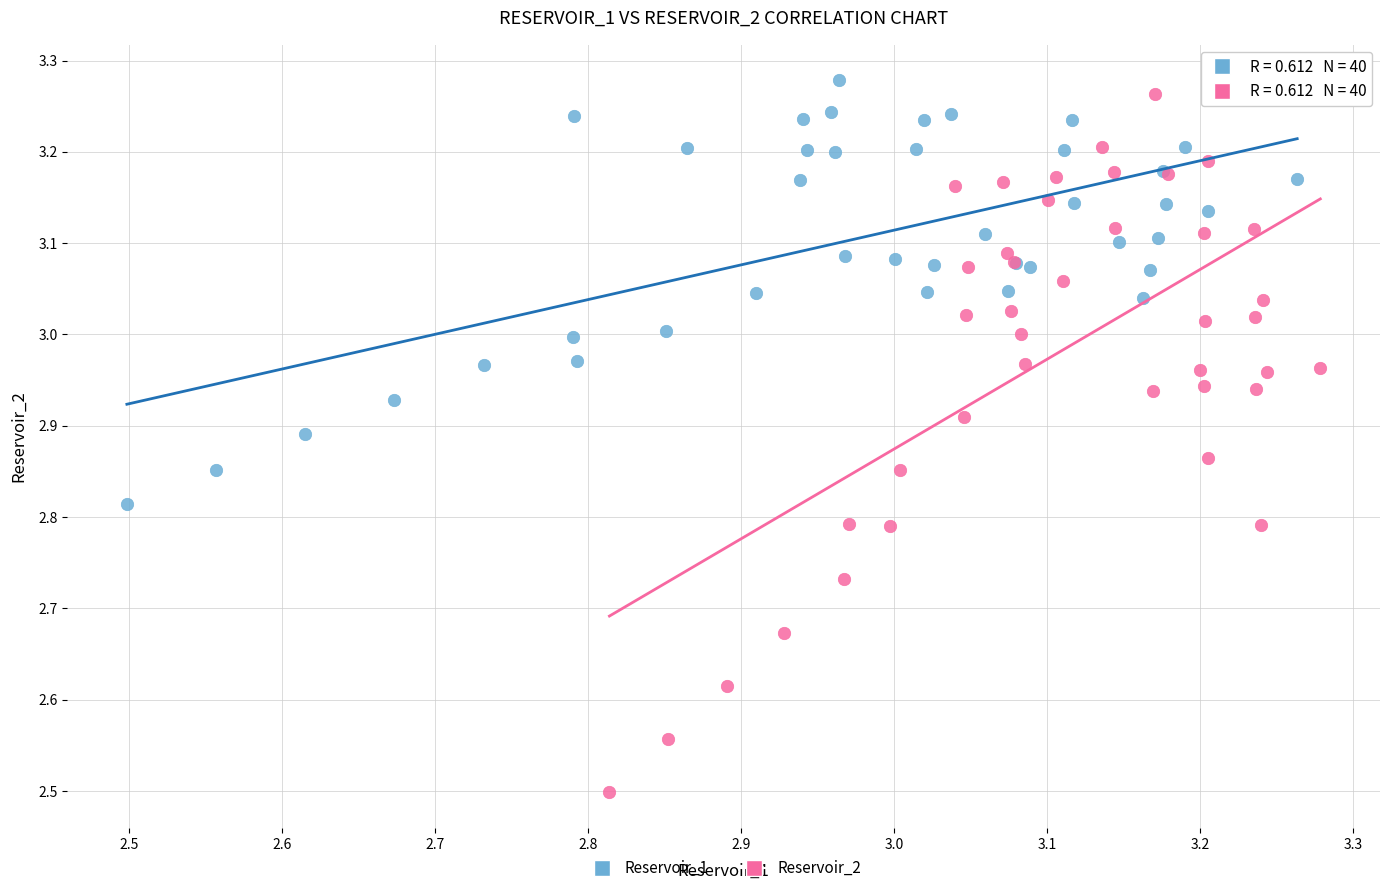

Which series contains the lowest Y value?

Reservoir_2